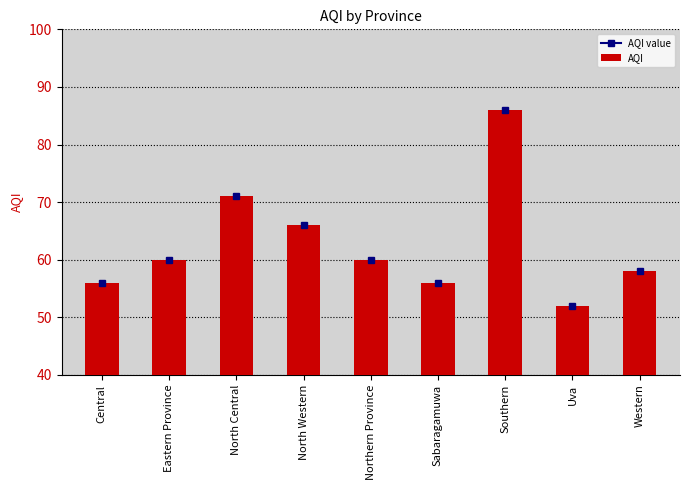

What is the value of the 5th bar from the left?

60